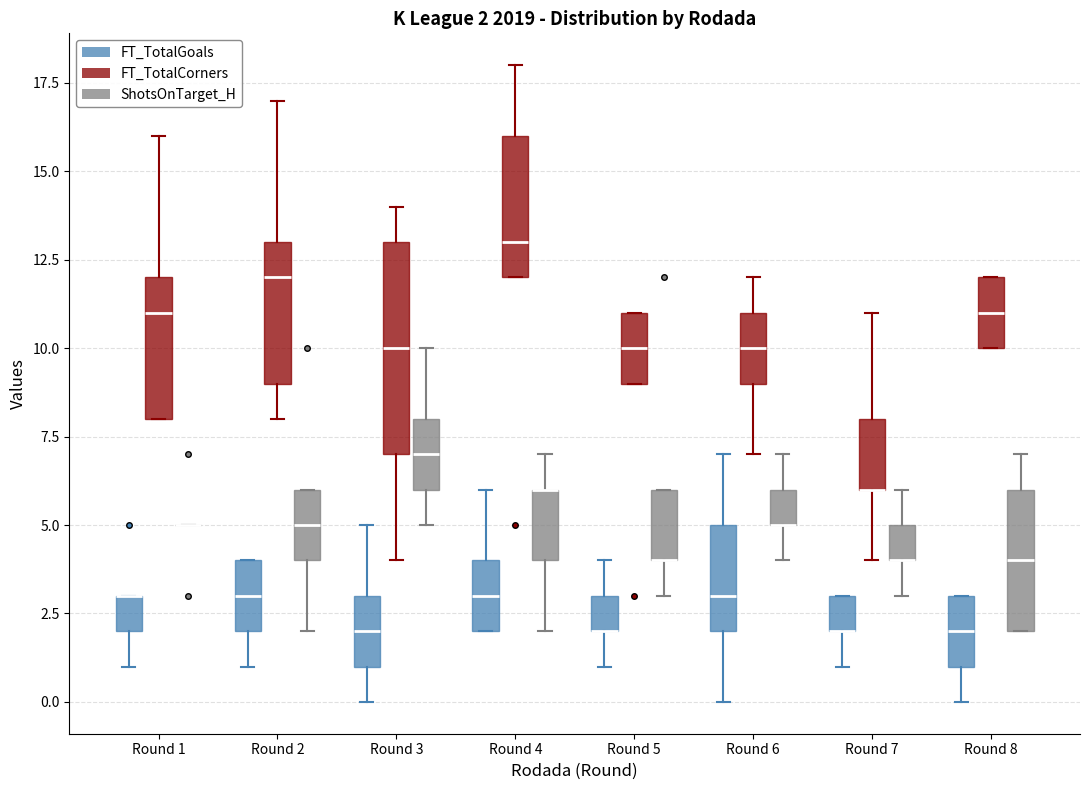

Comparing the boxes themselves (not the whiskers), which one is the tallest?

Round 3 (FT_TotalCorners)